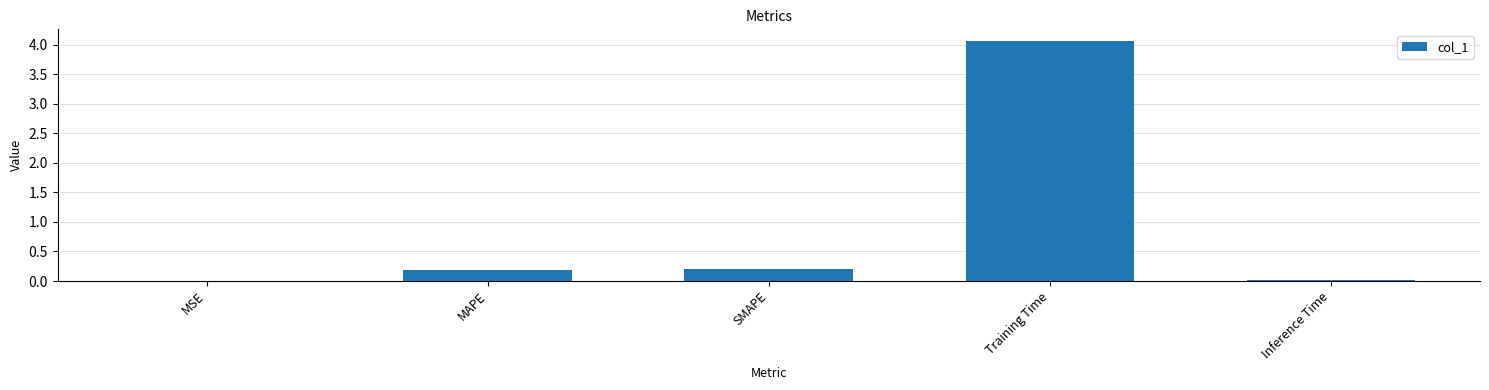

Which category has the highest value across all series?

Training Time